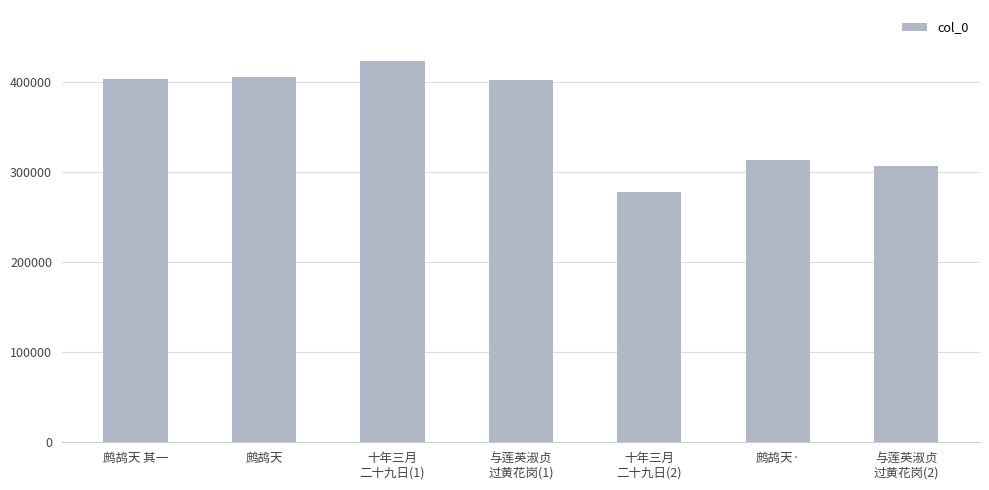

The chart shows a value of 422983 at 十年三月
二十九日(1). True or false?

True